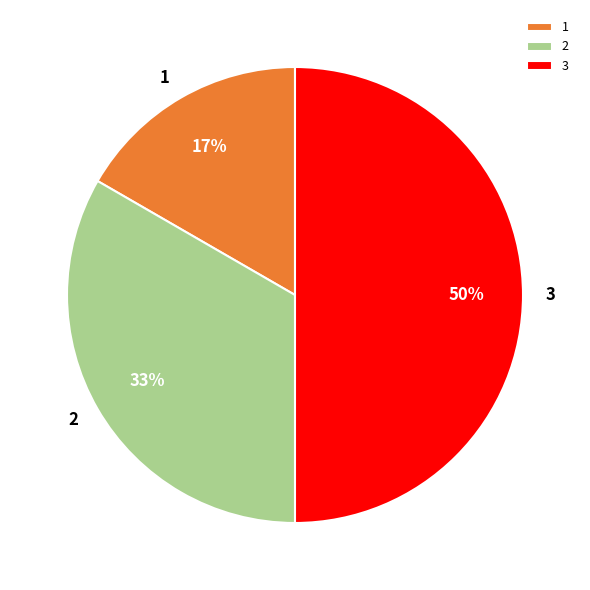

To the nearest percent, what portion does 2 represent?

33%